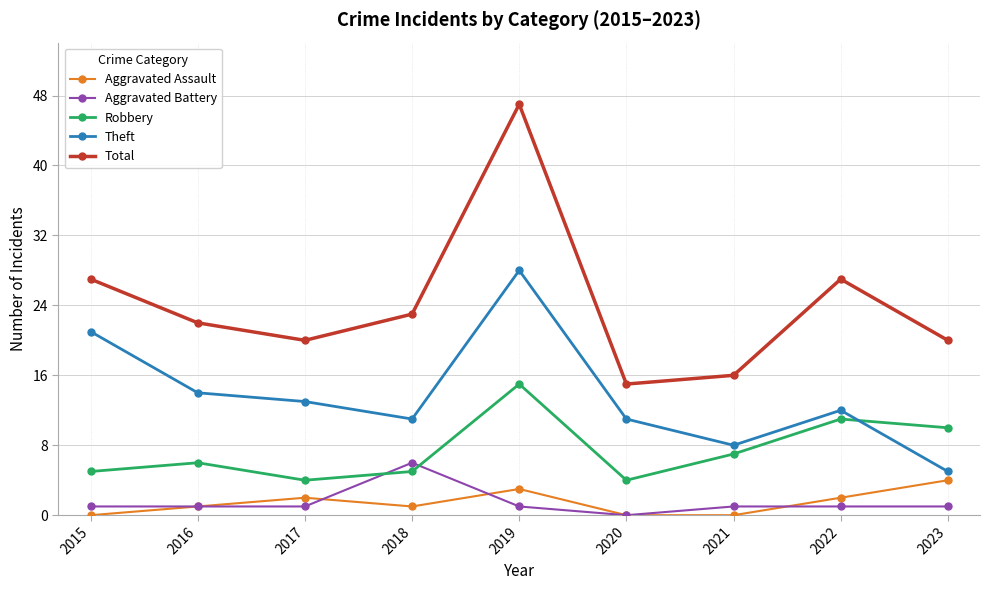

Reading right to left, extract all data points from this chart.

Aggravated Assault: 2023=4	2022=2	2021=0	2020=0	2019=3	2018=1	2017=2	2016=1	2015=0
Aggravated Battery: 2023=1	2022=1	2021=1	2020=0	2019=1	2018=6	2017=1	2016=1	2015=1
Robbery: 2023=10	2022=11	2021=7	2020=4	2019=15	2018=5	2017=4	2016=6	2015=5
Theft: 2023=5	2022=12	2021=8	2020=11	2019=28	2018=11	2017=13	2016=14	2015=21
Total: 2023=20	2022=27	2021=16	2020=15	2019=47	2018=23	2017=20	2016=22	2015=27